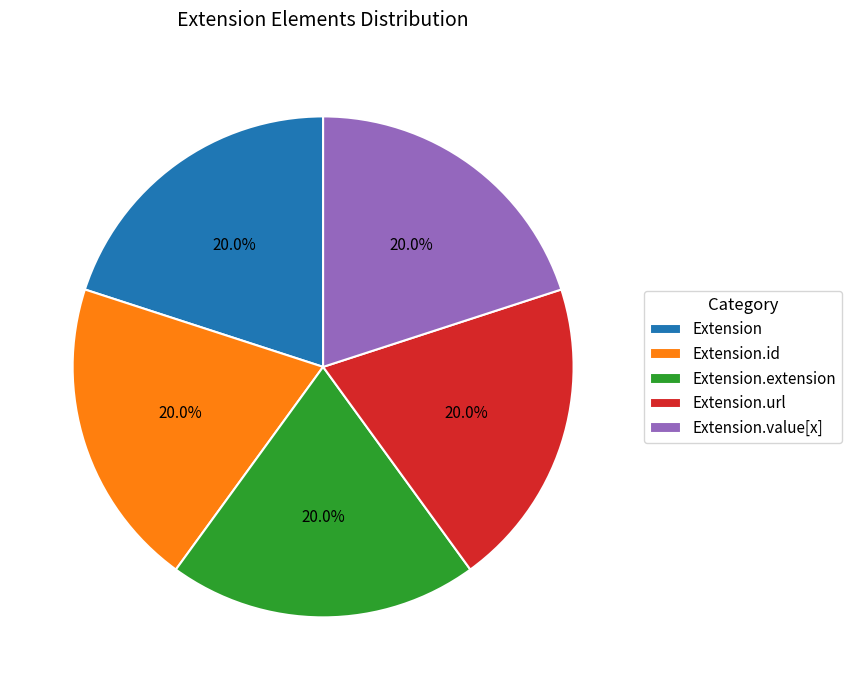

How many slices are in this pie chart?

5